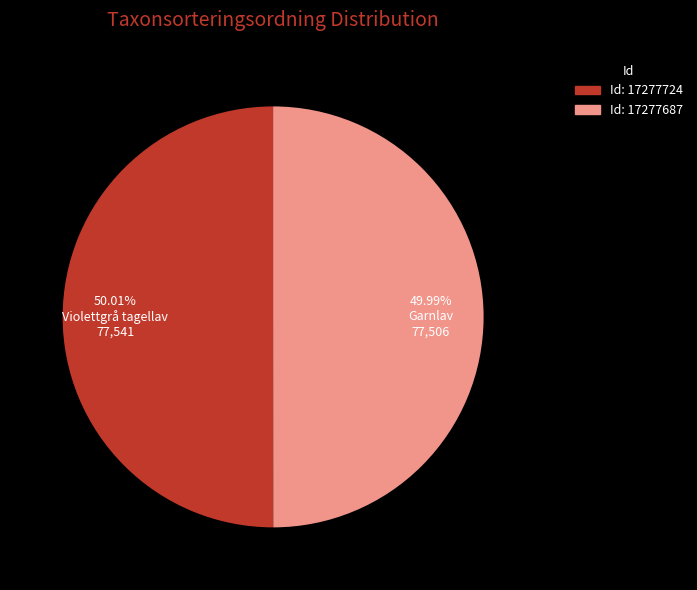

What is the ratio of the value at Garnlav to the value at Violettgrå tagellav?

1.0